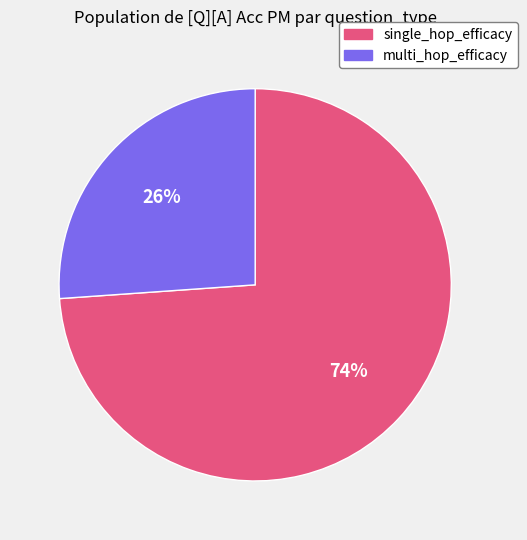

The multi_hop_efficacy slice represents 40% of the pie. True or false?

False